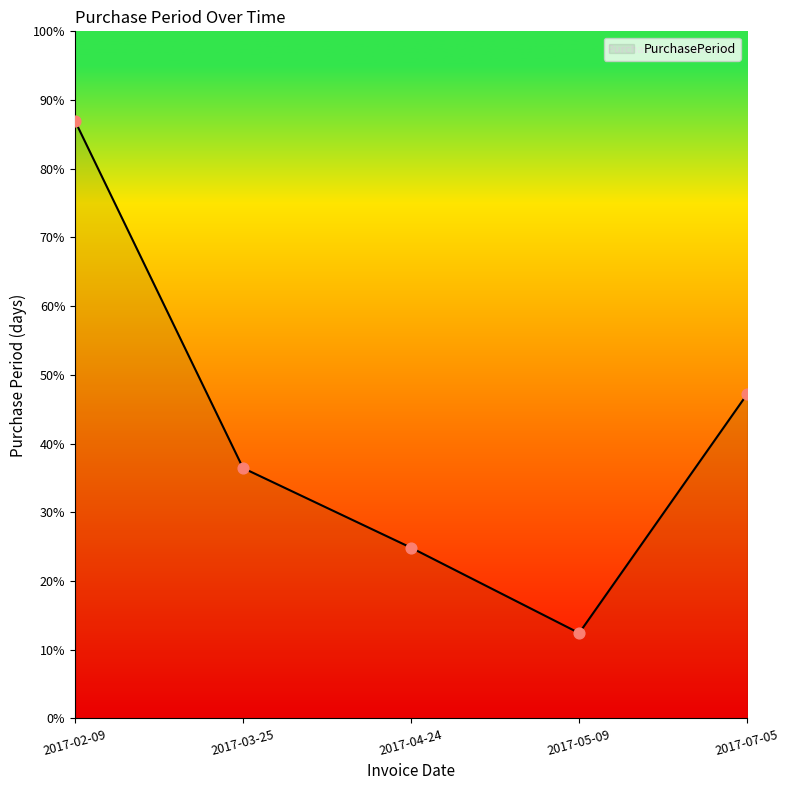

Between 2017-04-24 and 2017-07-05, which is larger?

2017-07-05